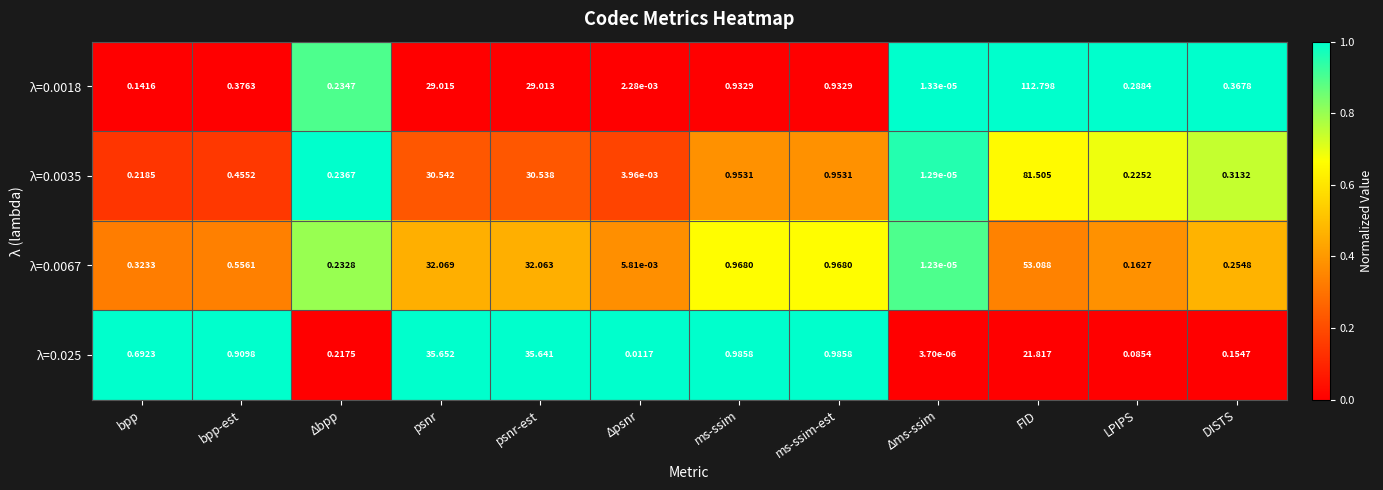

At bpp, list the series in order from largest to smallest.

λ=0.025, λ=0.0067, λ=0.0035, λ=0.0018